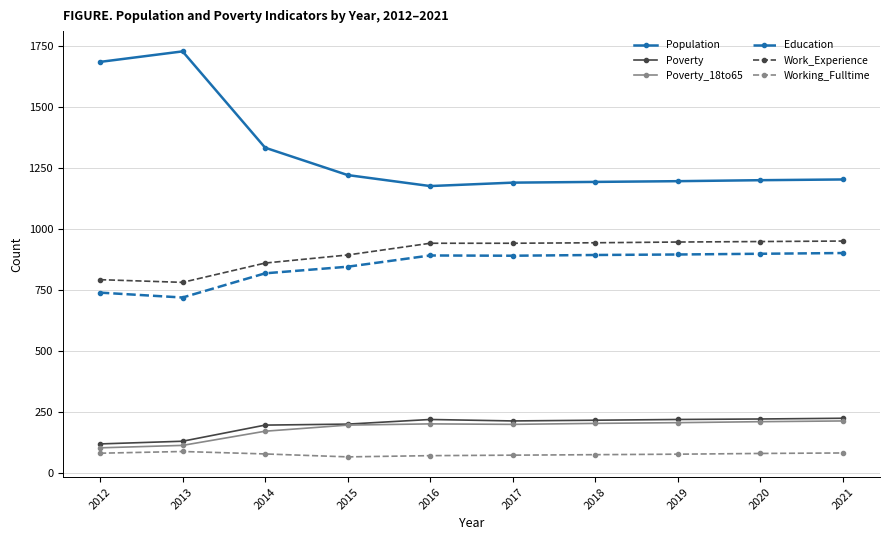

What is the spread (max minus min) of values at 2017?

1115